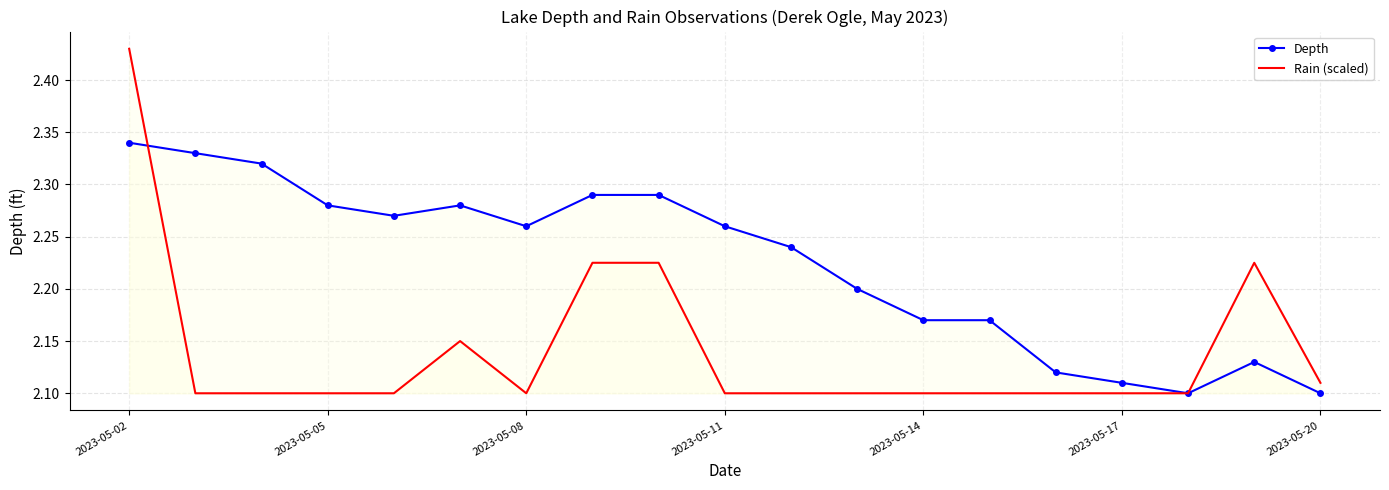

What is the difference between the maximum and minimum values in the Rain (scaled) series?

0.3